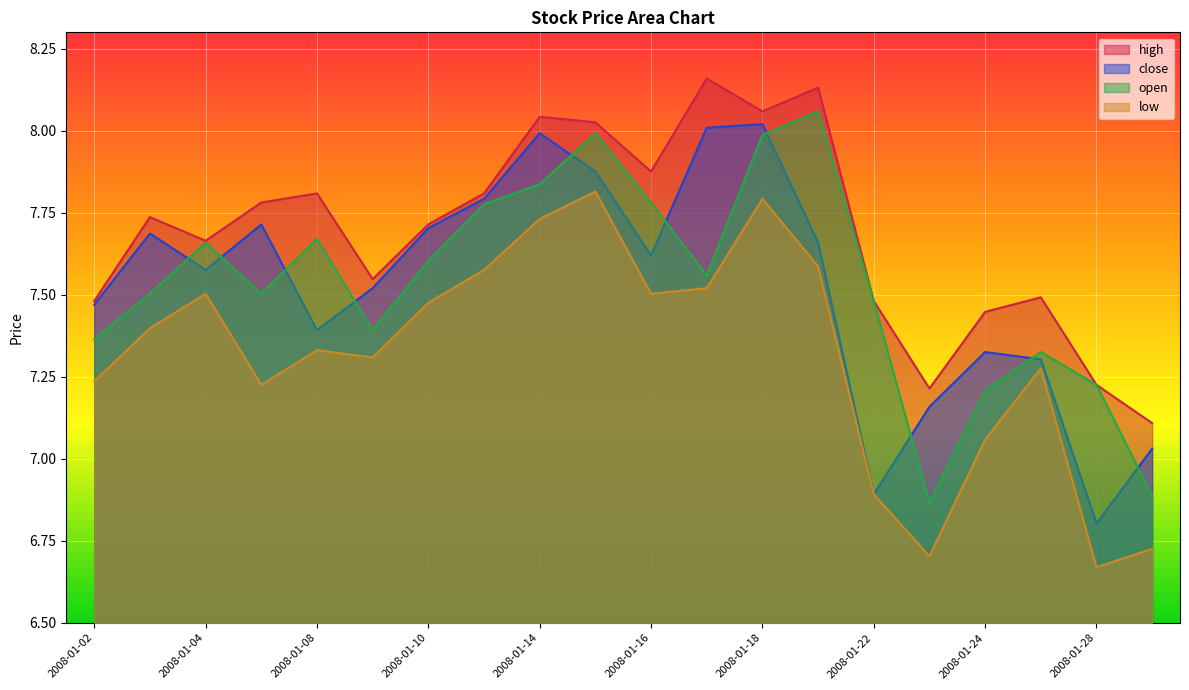

What is the minimum value for close?

6.8